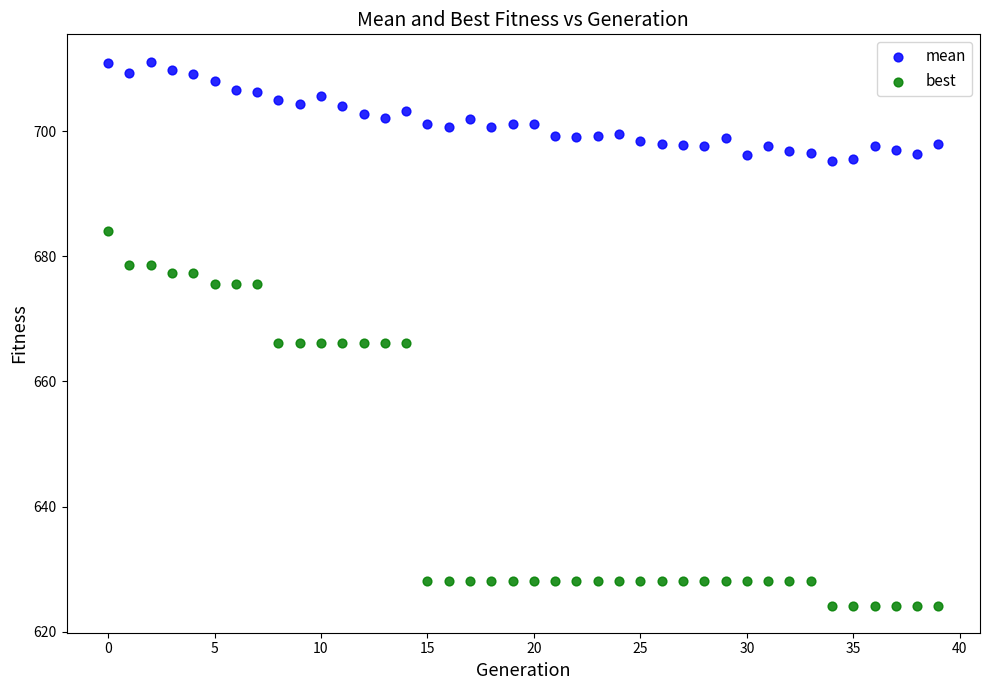

Which series has the widest spread of Y values?

best